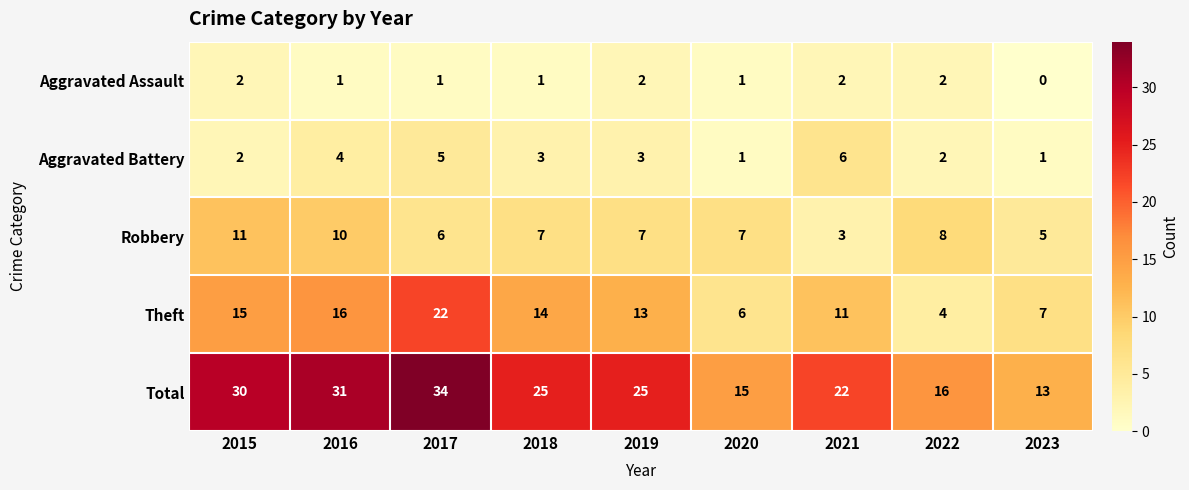

What is the difference between the maximum and minimum values in the Aggravated Battery series?

5